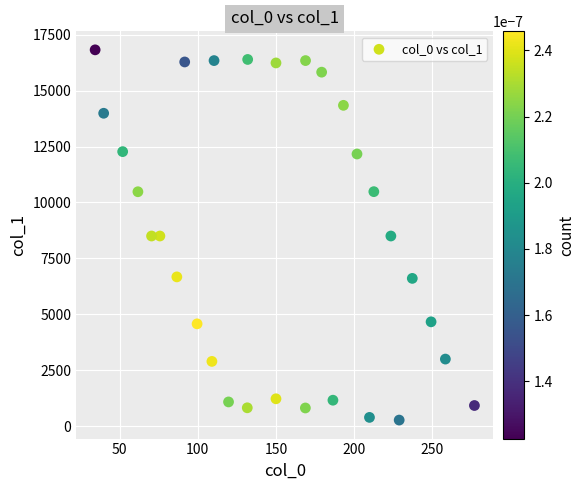

What is the range of Y values (max minus min)?

16556.8